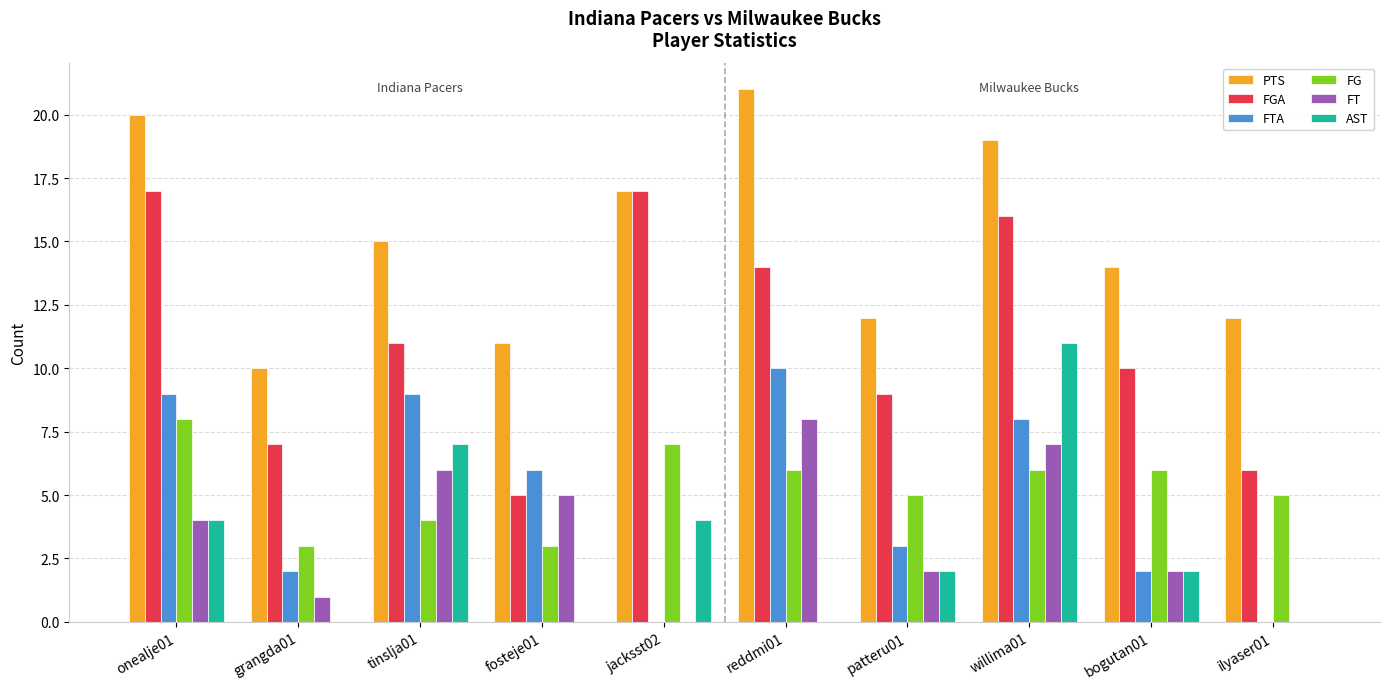

True or false: AST has a value of 0 at ilyaser01.

True